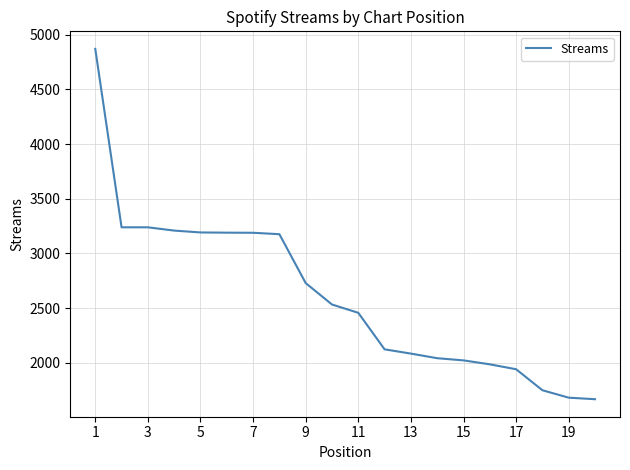

What is the greatest value displayed?

4871